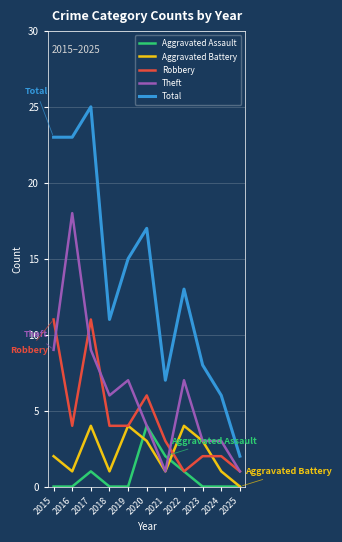

What is the sum of the Theft values at 2020 and 2022?

11